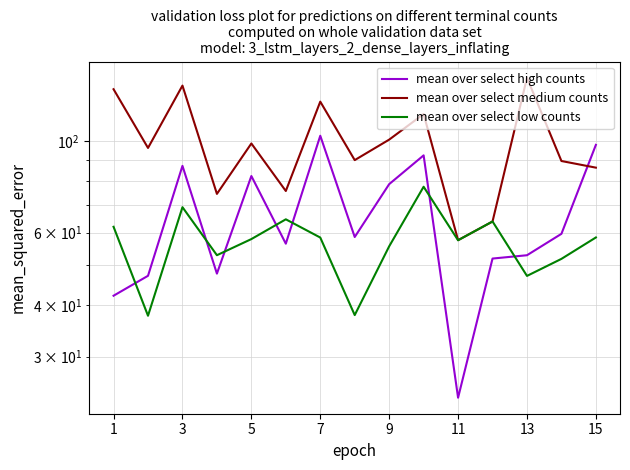

What is the greatest value displayed?

142.6